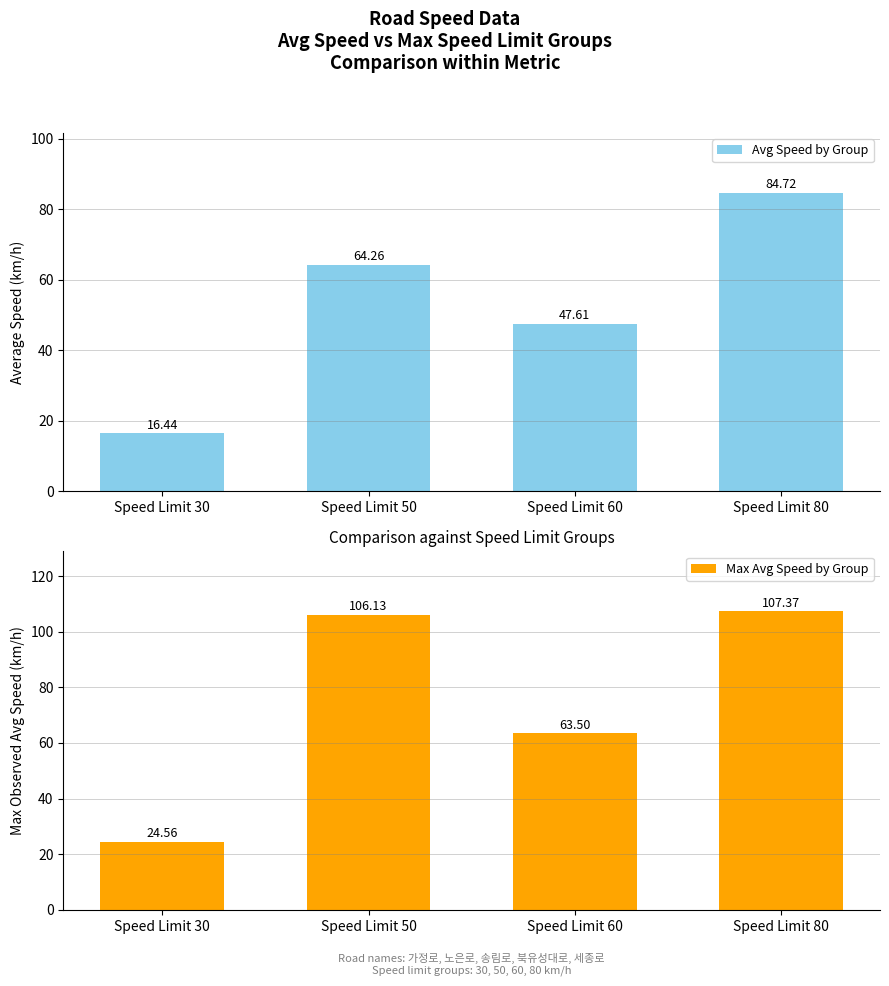

How many distinct data groups are displayed?

2